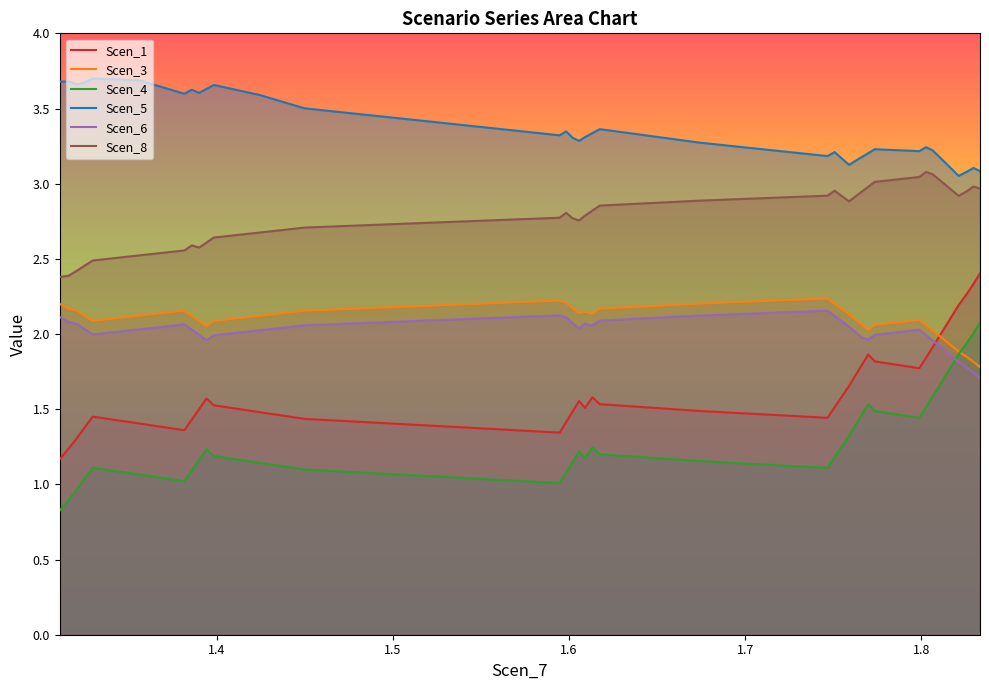

True or false: Scen_5 and Scen_4 intersect in this chart.

False